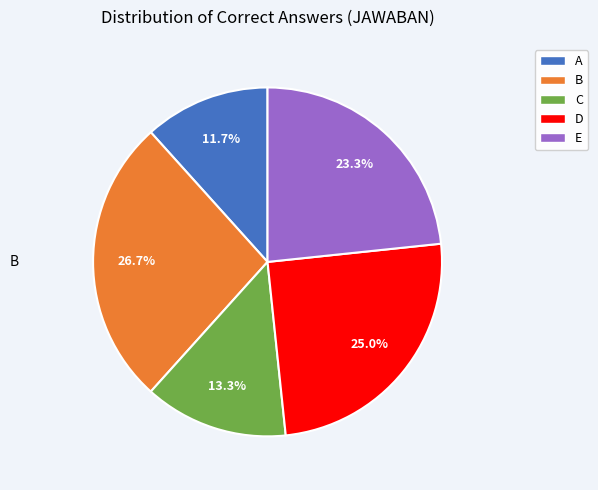

What is the ratio of the value at B to the value at D?

1.1